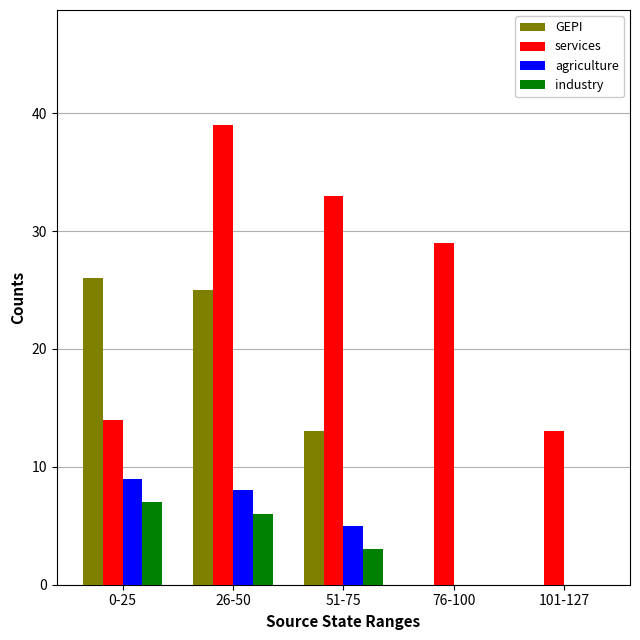

Is it true that GEPI equals -13 at 76-100?

False